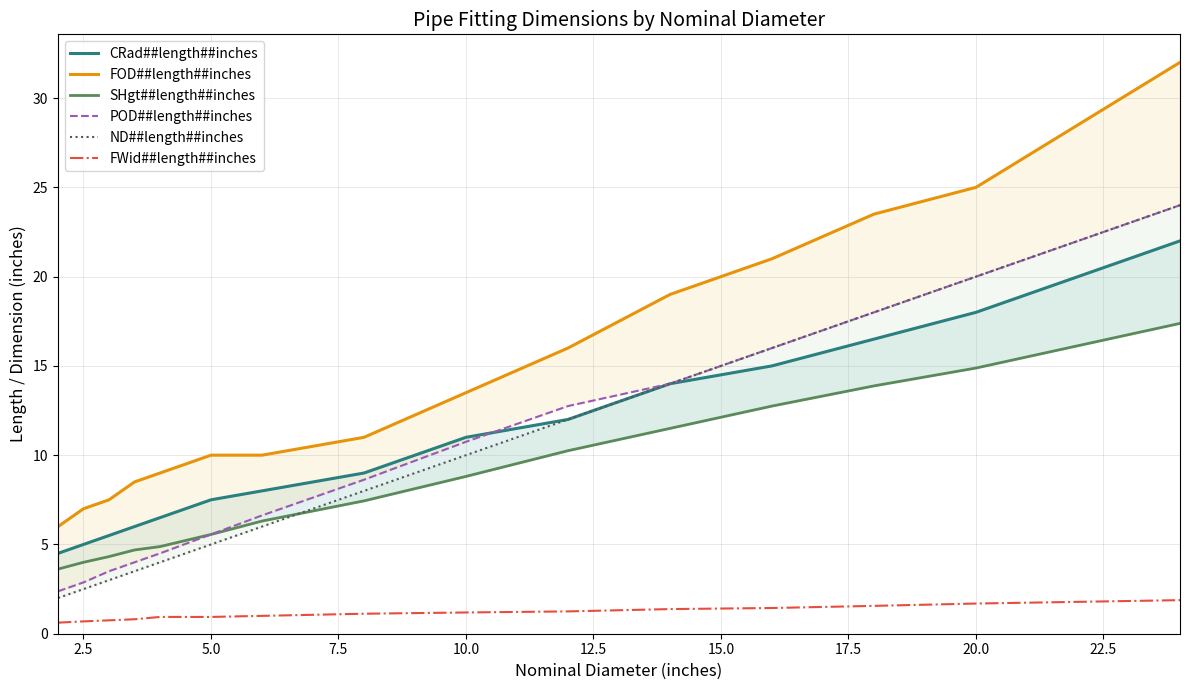

What is the highest value of the FWid##length##inches series?

1.9